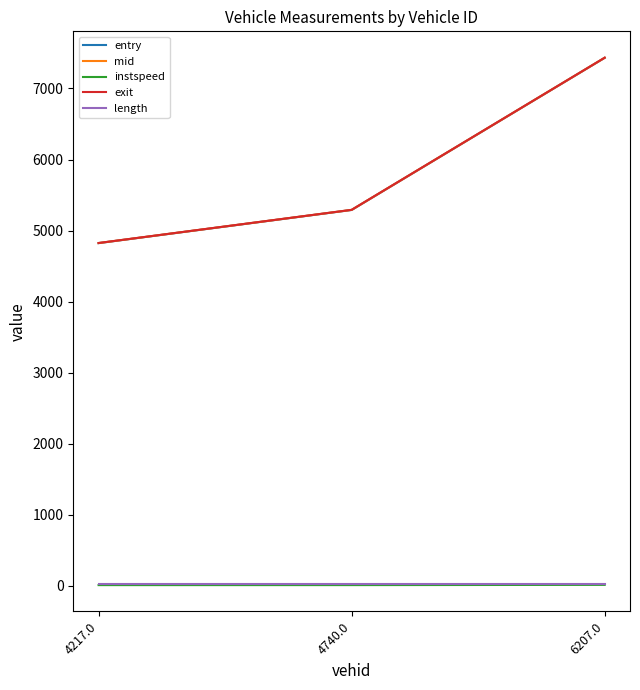

What is the difference between the highest and lowest values at 4740.0?

5281.3